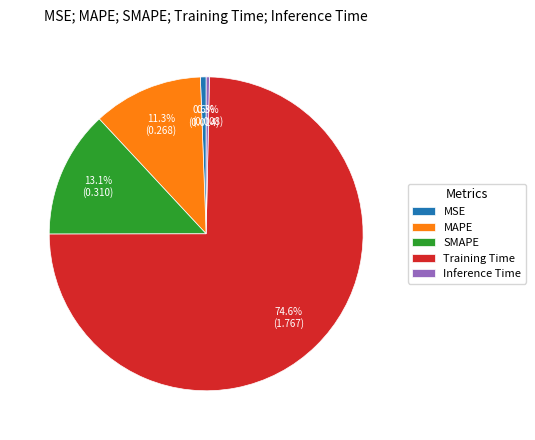

To the nearest percent, what is the average slice percentage?

20%